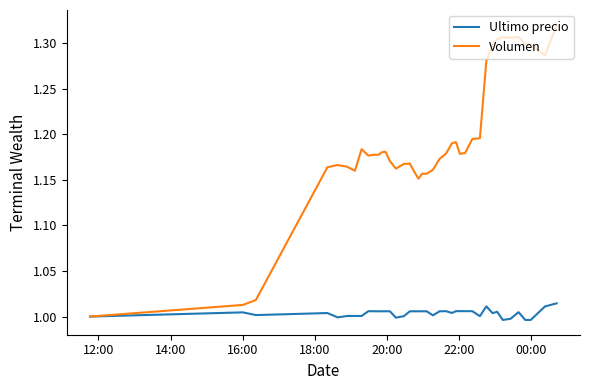

True or false: Ultimo precio has more than 2 interior local peaks.

True